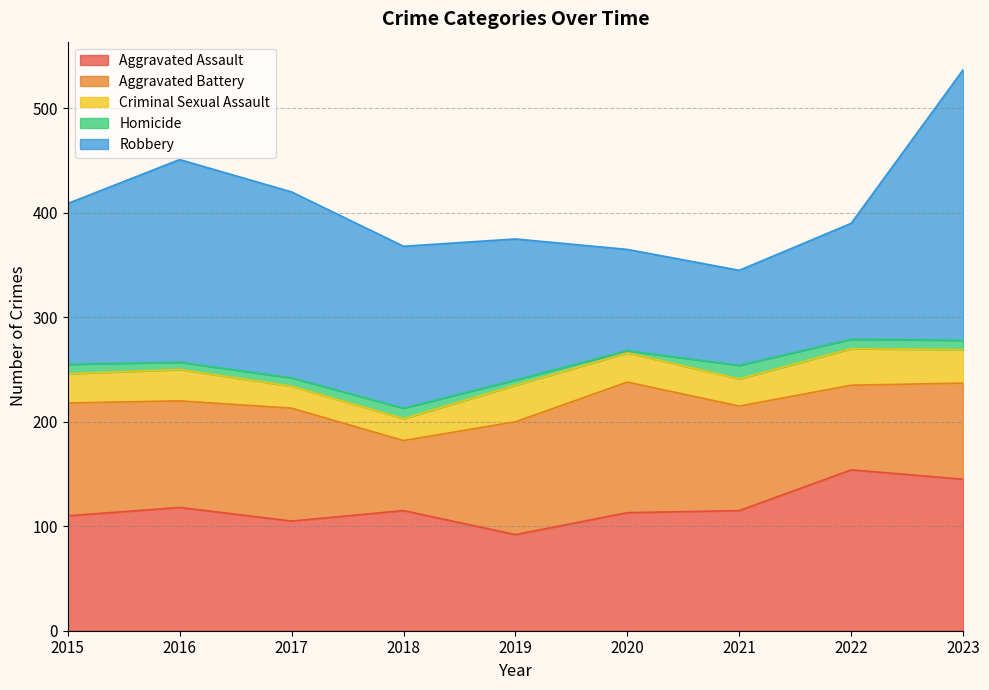

Which category has the highest value in the Homicide series?

2021